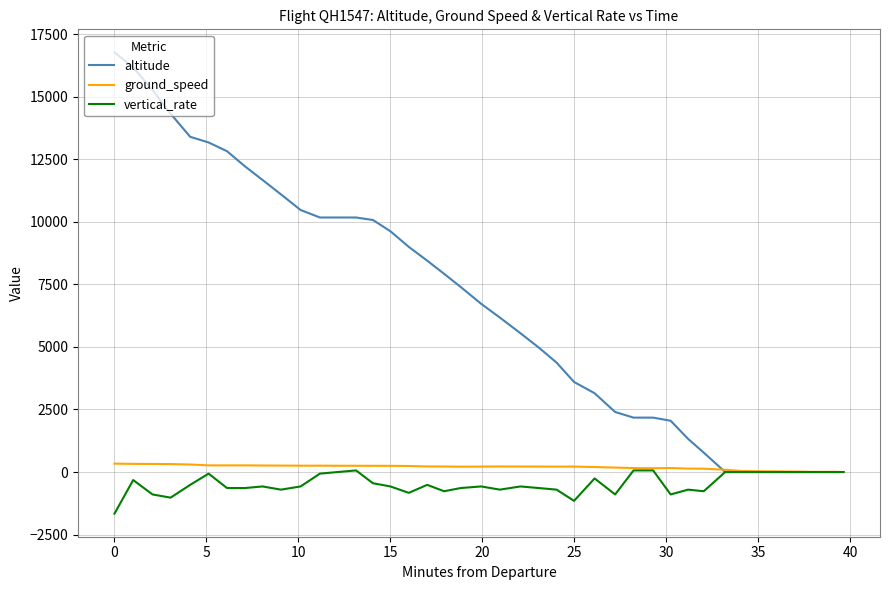

What is the greatest value displayed?

16775